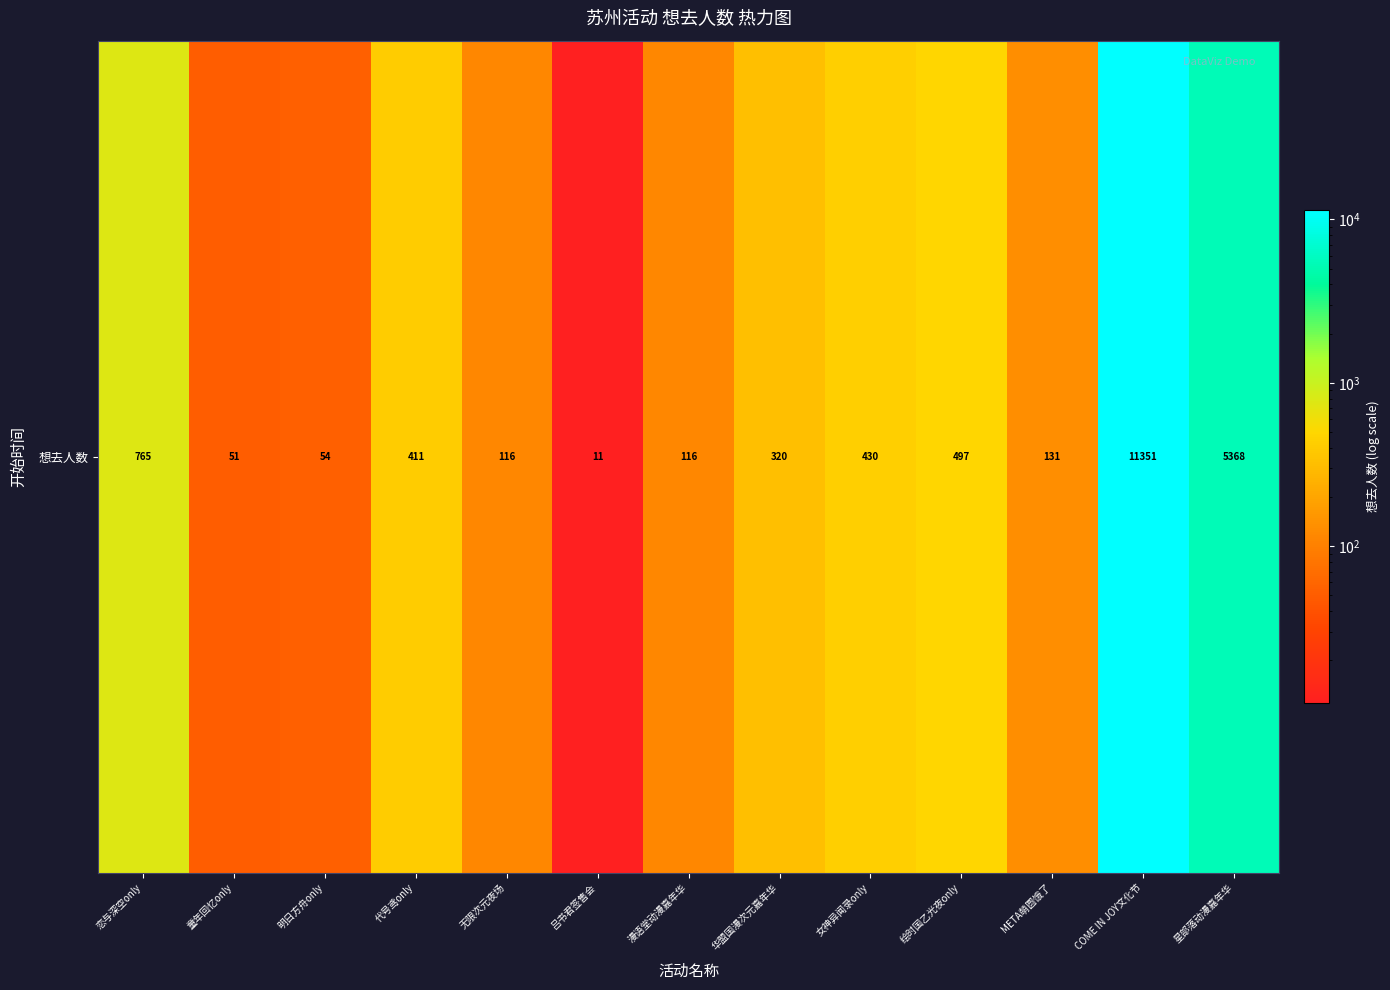

Which label corresponds to the smallest value in the chart?

吕书君签售会